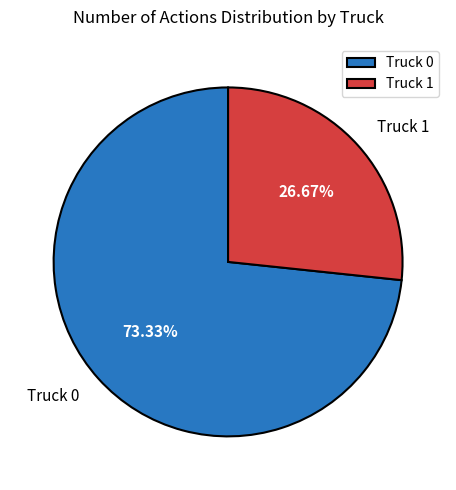

Between Truck 1 and Truck 0, which is larger?

Truck 0